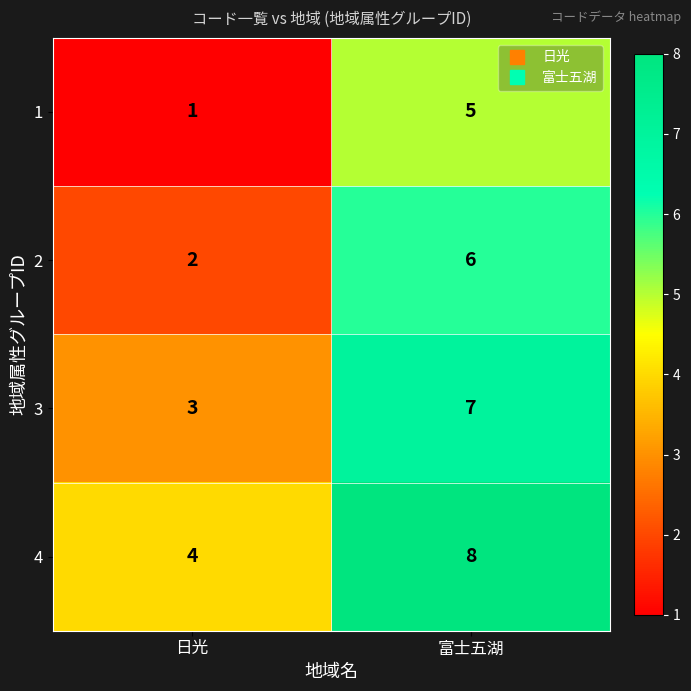

The 4 series shows 4 at 日光. True or false?

True